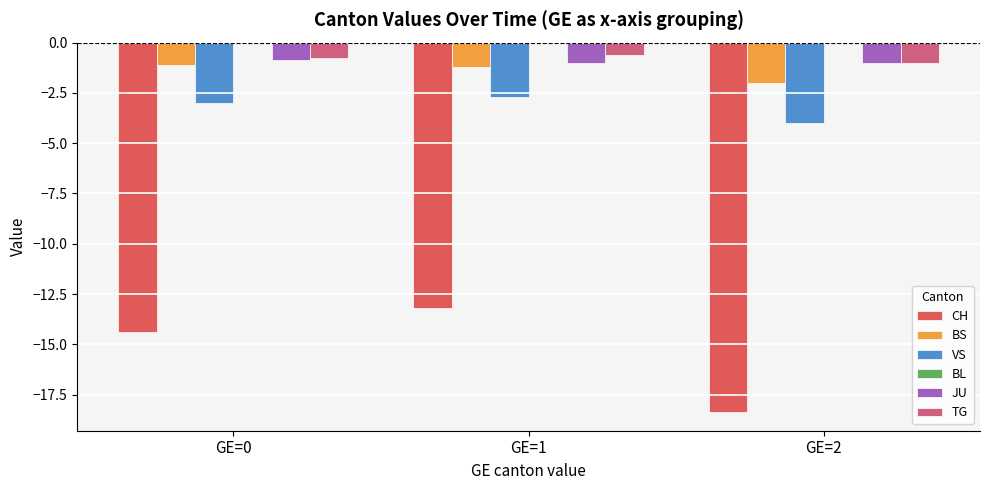

At which label does VS reach its minimum?

GE=2